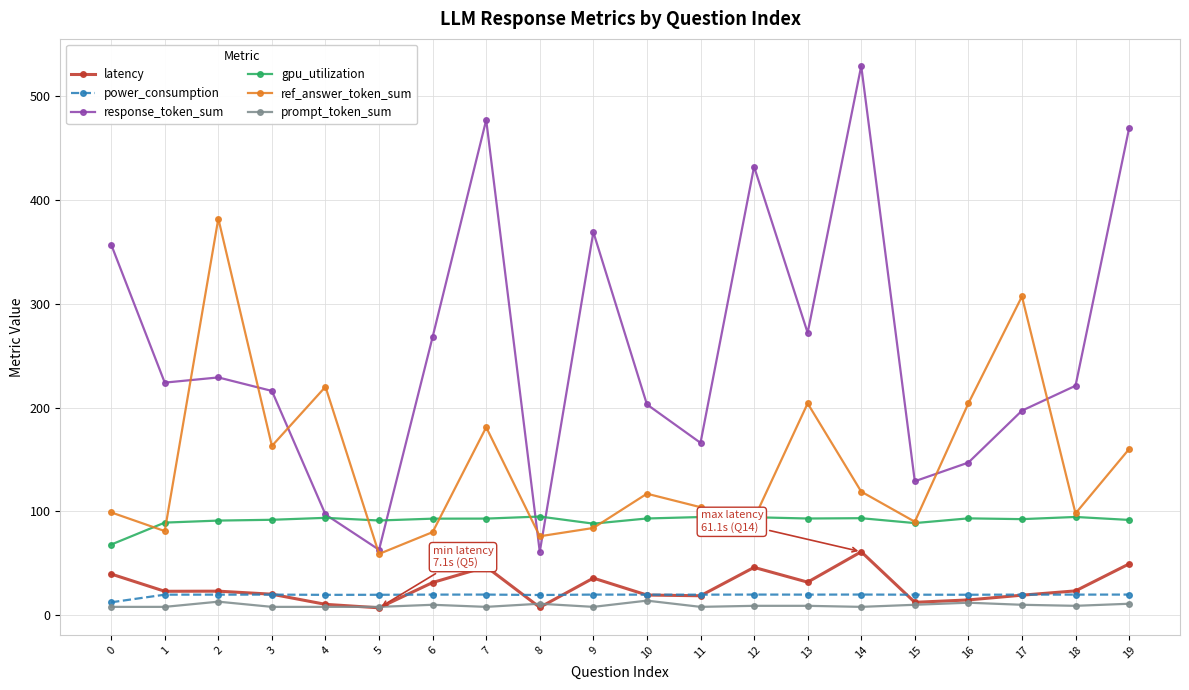

Is the value of gpu_utilization at 4 greater than the value of response_token_sum at 14?

No